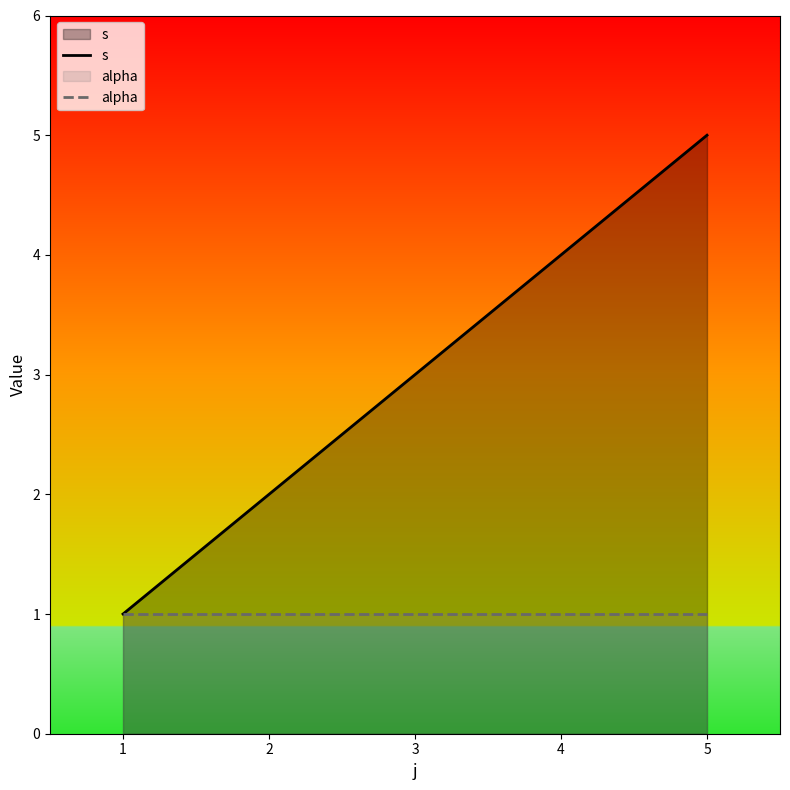

What are all the series names shown in the legend?

s, alpha